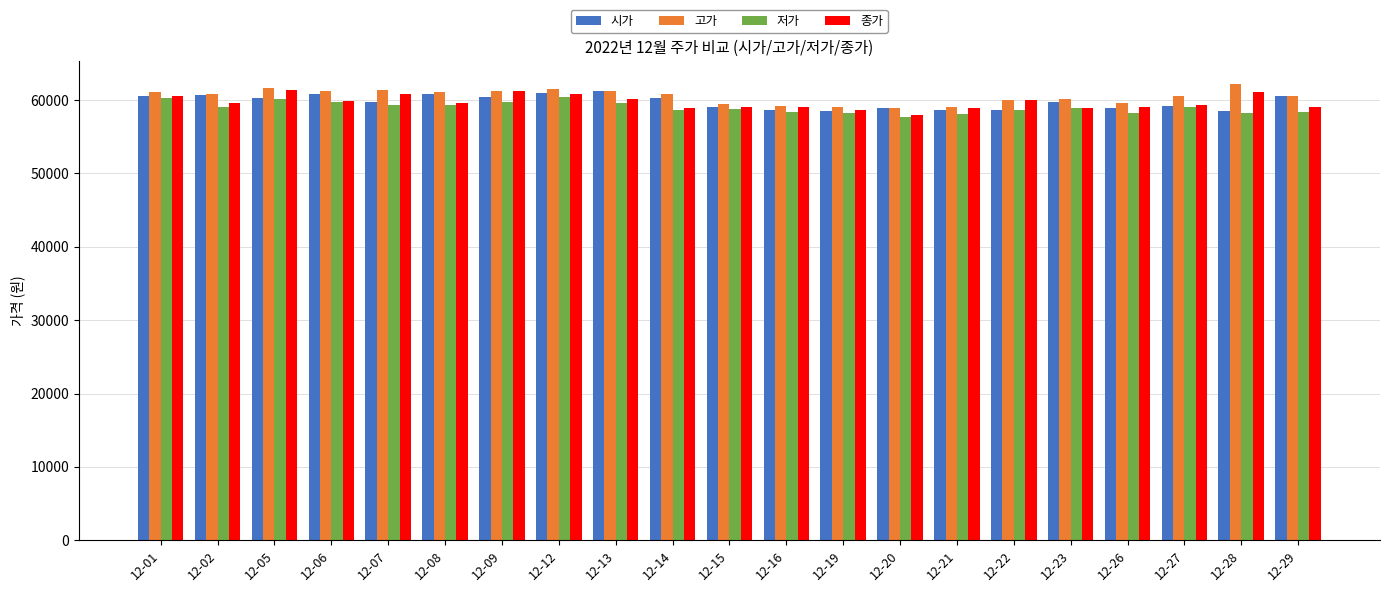

What is the average value of the 시가 series?

59767